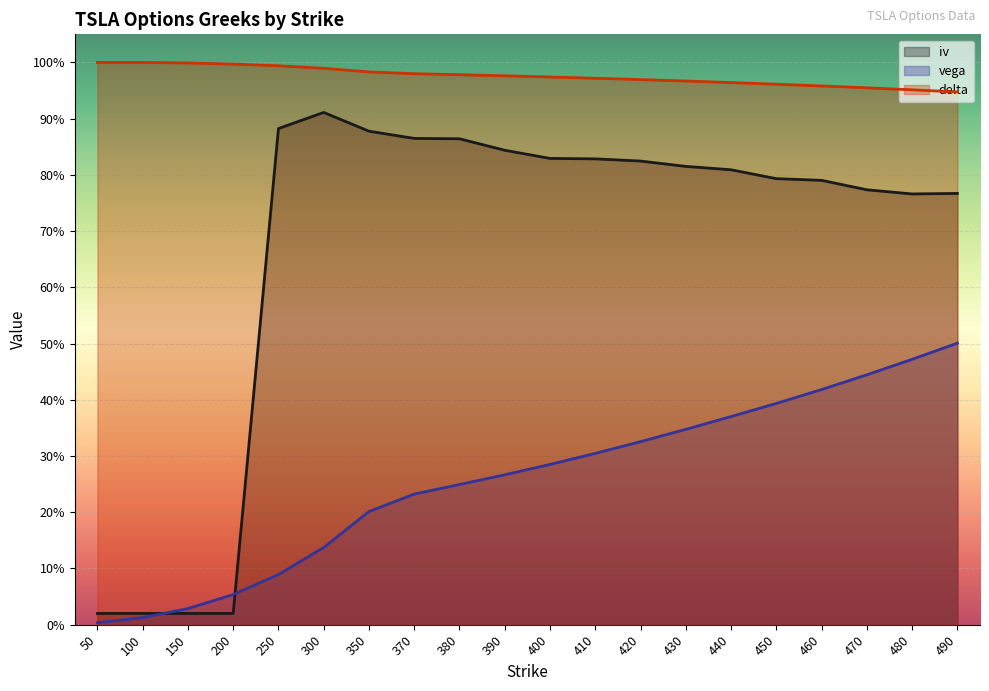

What is the maximum value for iv?

0.9